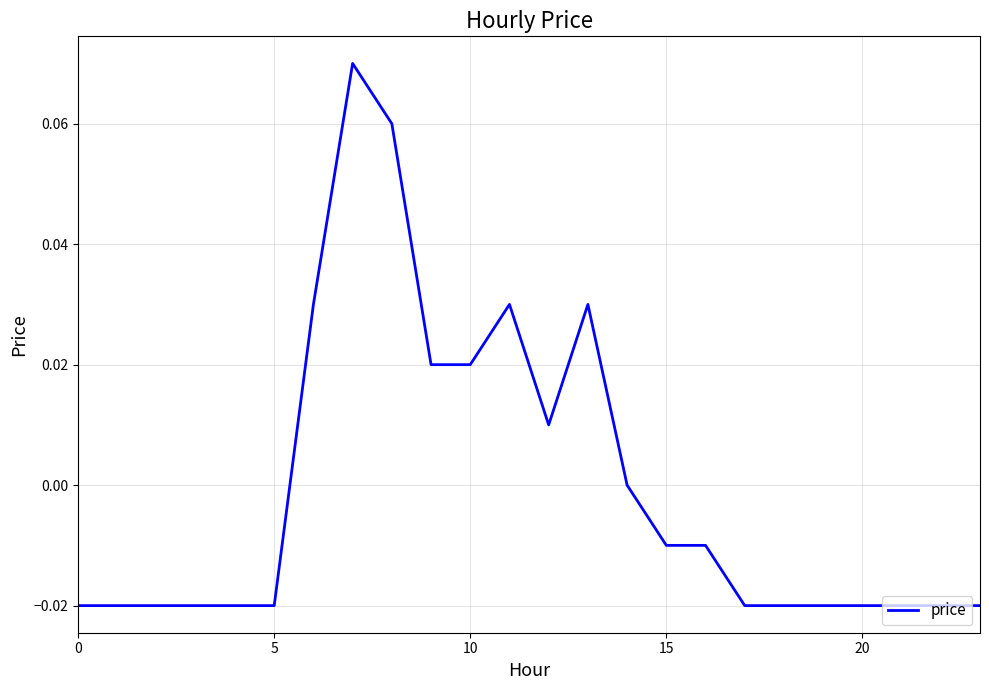

How many distinct data groups are displayed?

1